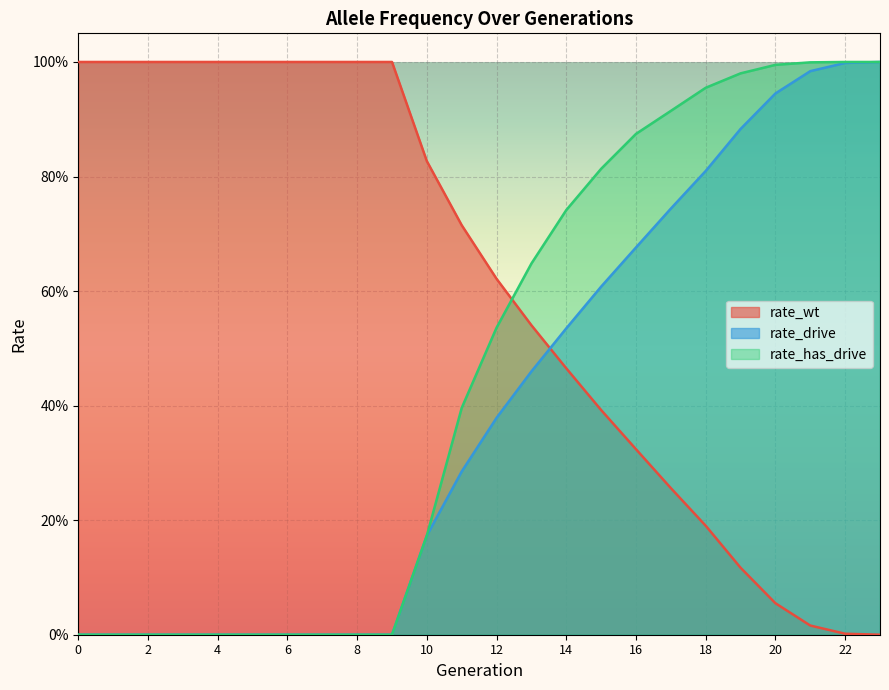

How many lines are shown in the chart?

3